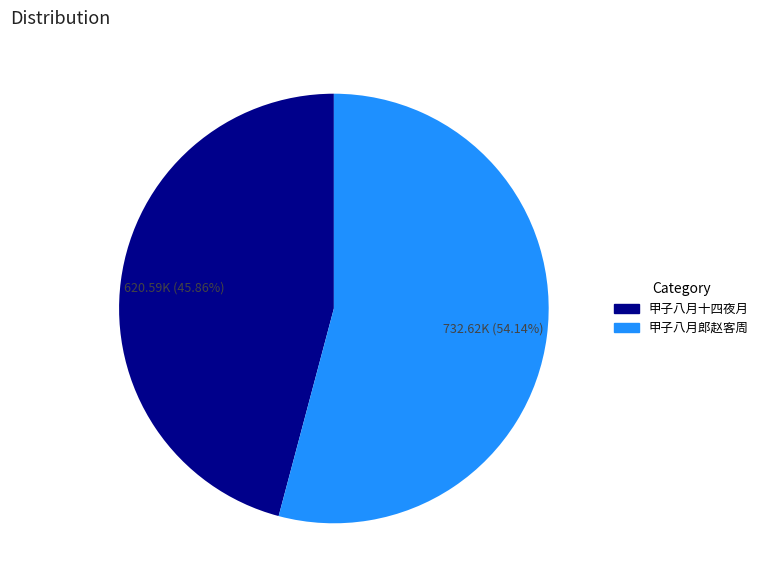

Is there any slice that represents more than half of the pie?

Yes